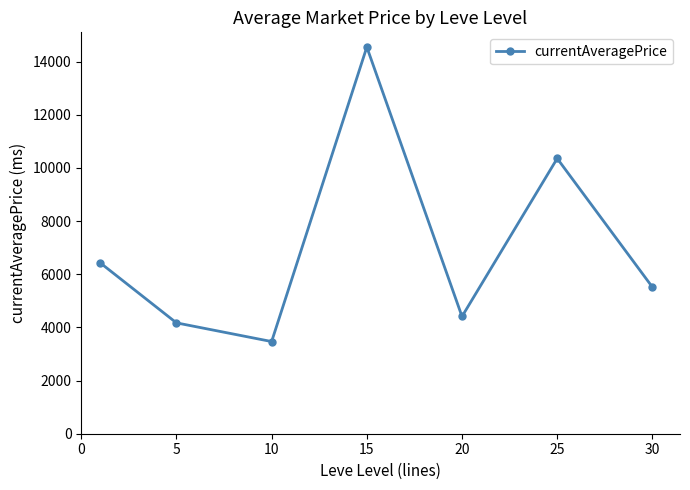

True or false: there are more than 1 points higher than both neighbors.

True